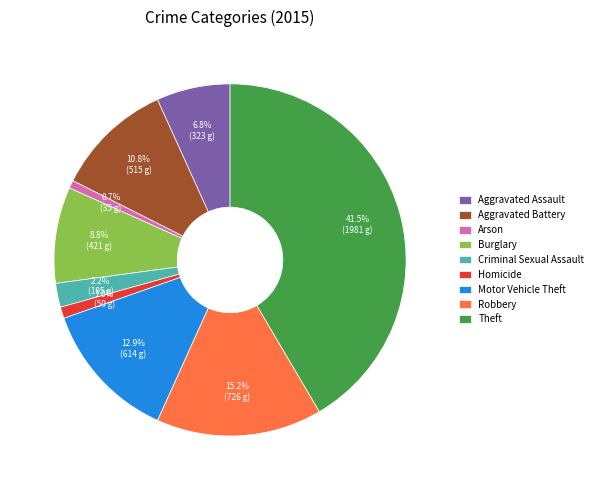

Is there a majority slice in this chart?

No